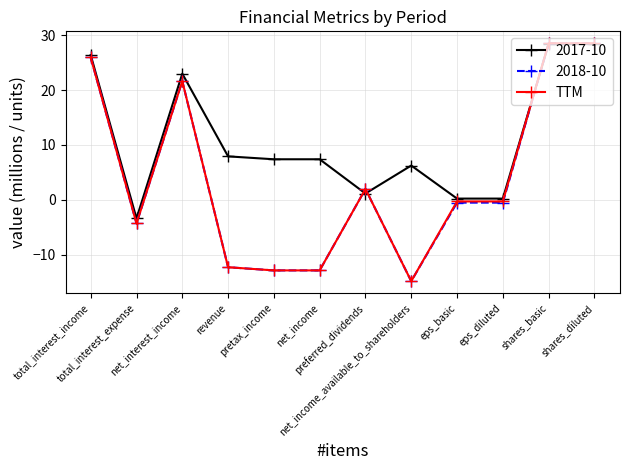

What is the maximum value shown in the chart?

28.6